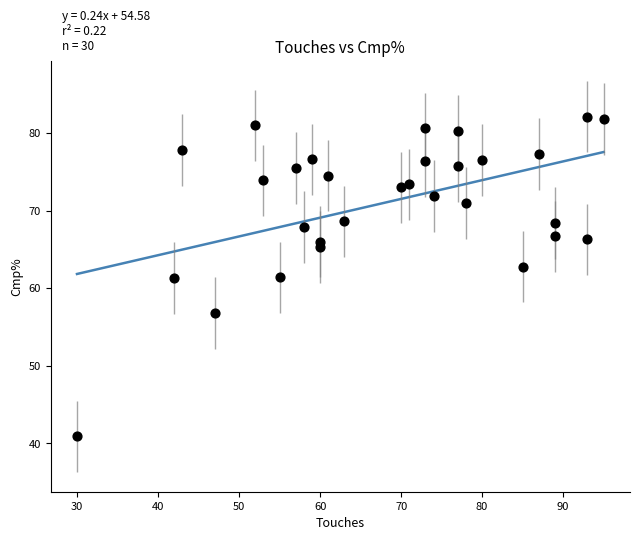

What is the range of X values (max minus min)?

65.0